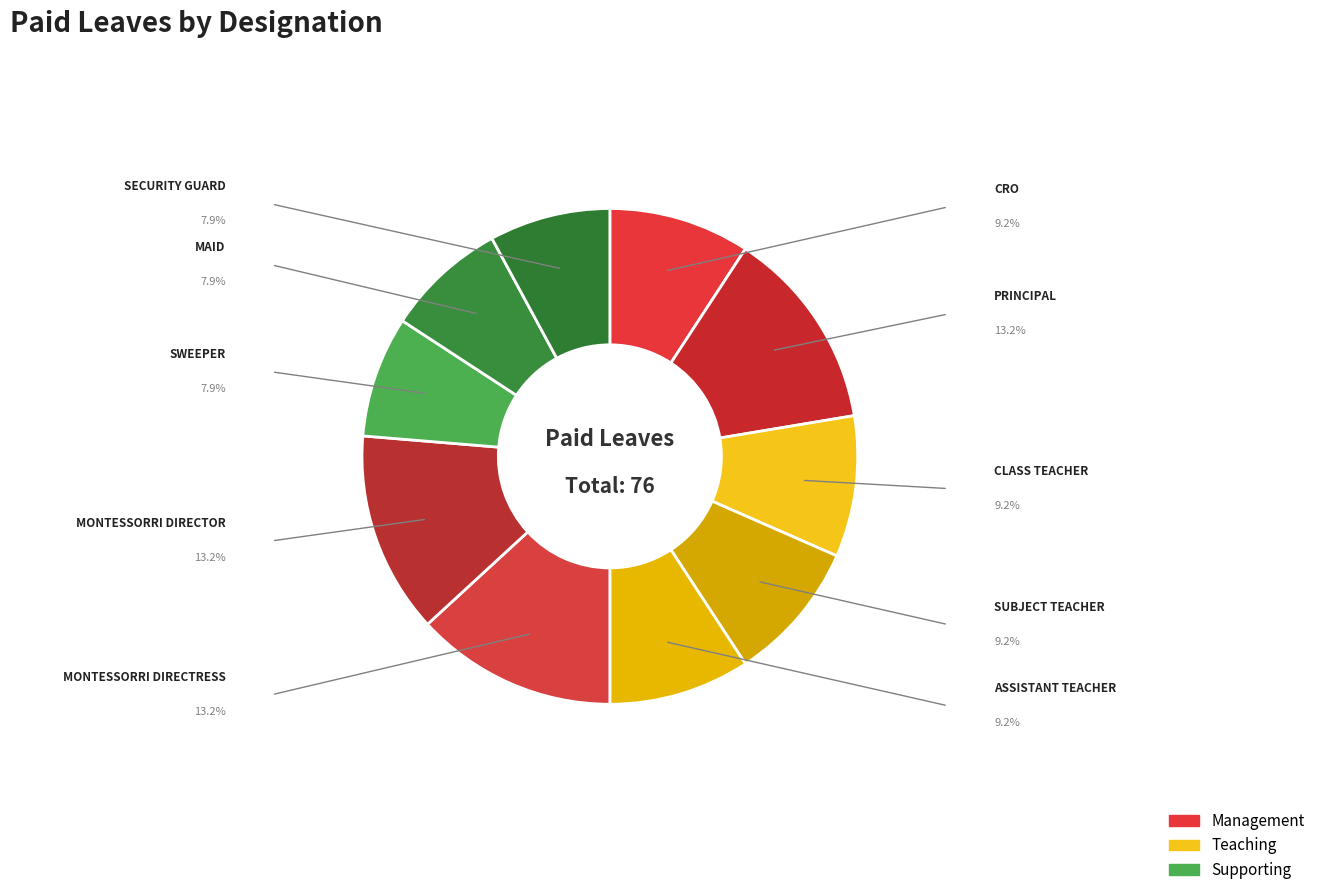

Count the number of slices in the pie.

10